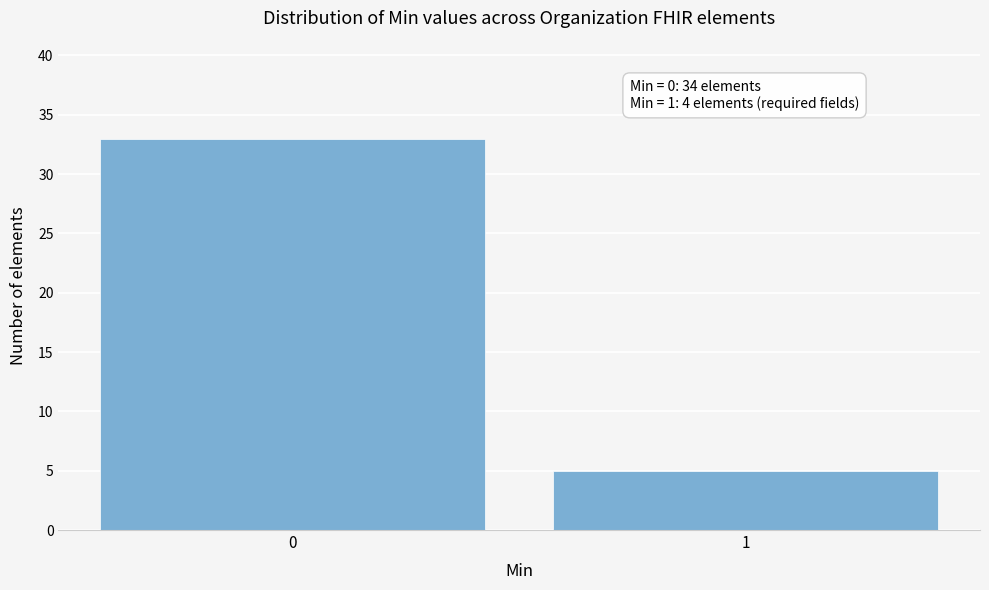

Reading left to right, extract all data points from this chart.

33	5